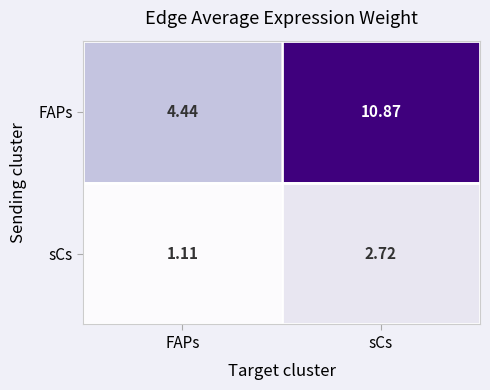

List the series in order of their overall mean, highest first.

FAPs, sCs